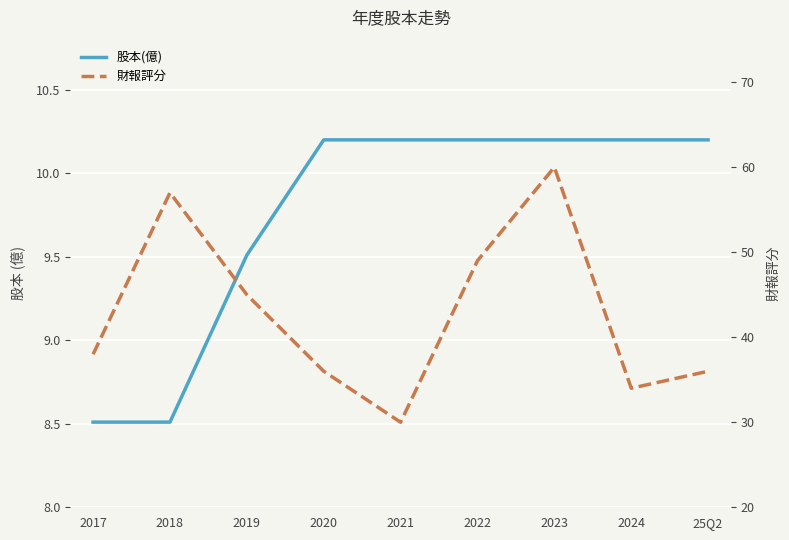

True or false: 財報評分 and 股本(億) cross at least once.

False